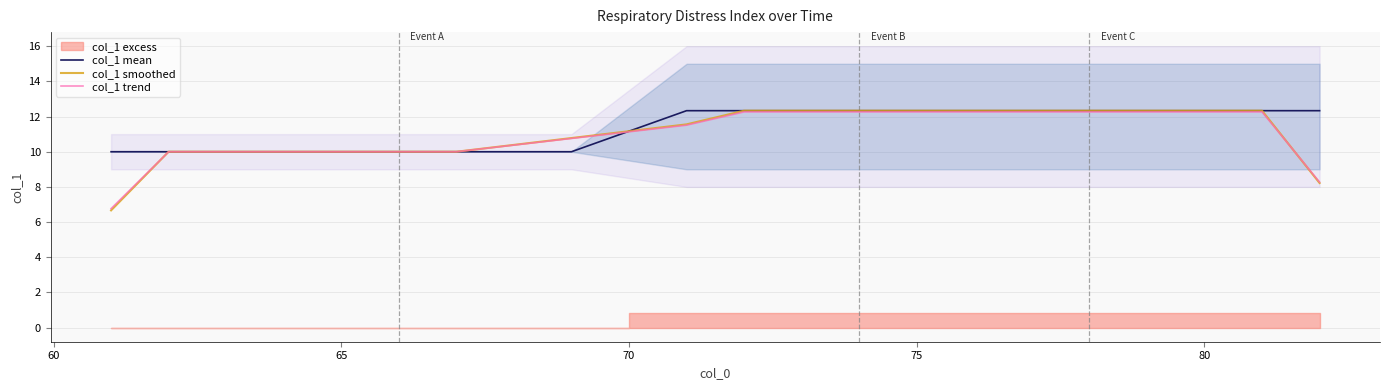

What is the minimum value for col_1 mean?

10.0